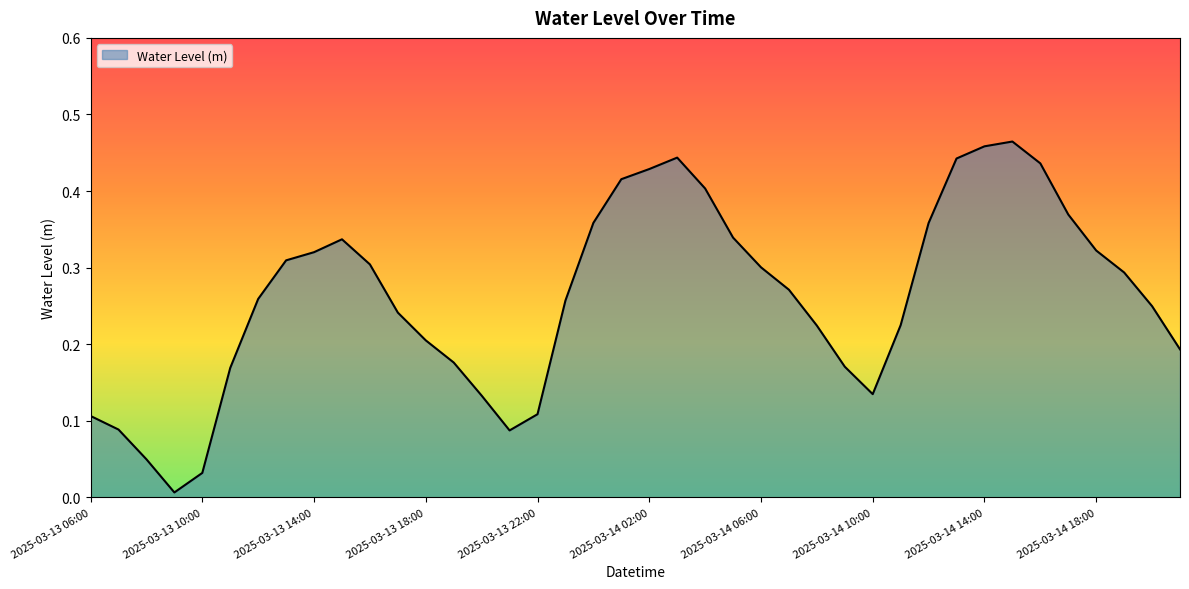

Does the chart display data point markers on the line(s)?

No